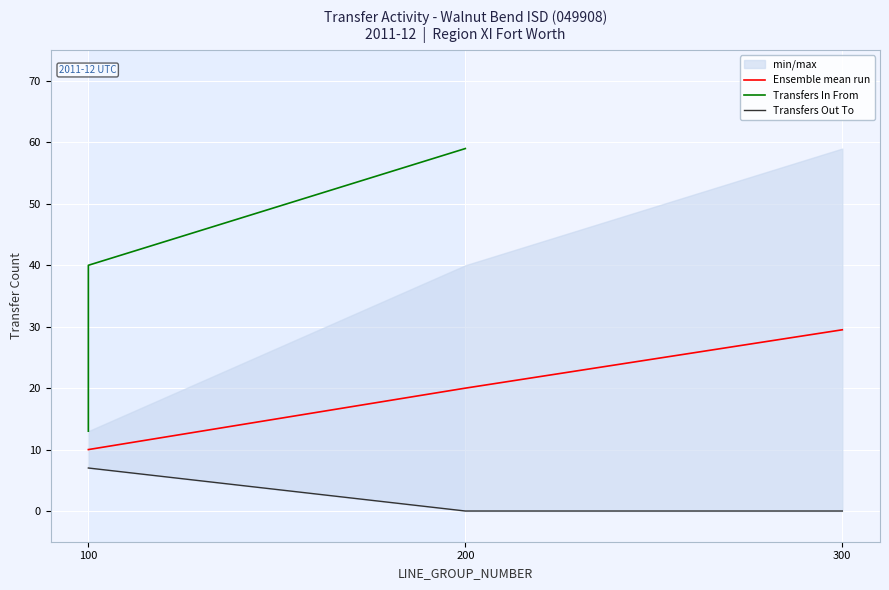

Rank the categories by Ensemble mean run value from highest to lowest.

300, 200, 100